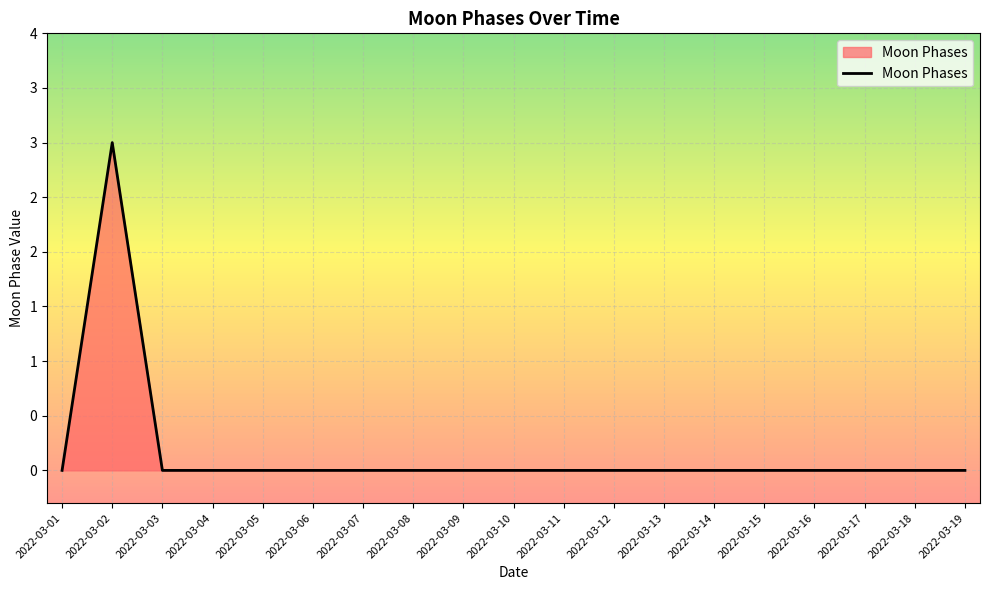

The chart shows a value of 0 at 2022-03-15. True or false?

True